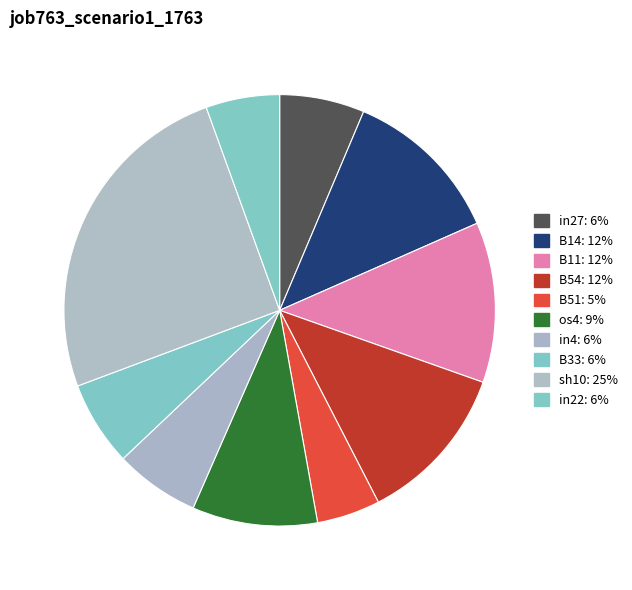

Rank the categories by value from lowest to highest.

B51, in22, in27, in4, B33, os4, B14, B11, B54, sh10